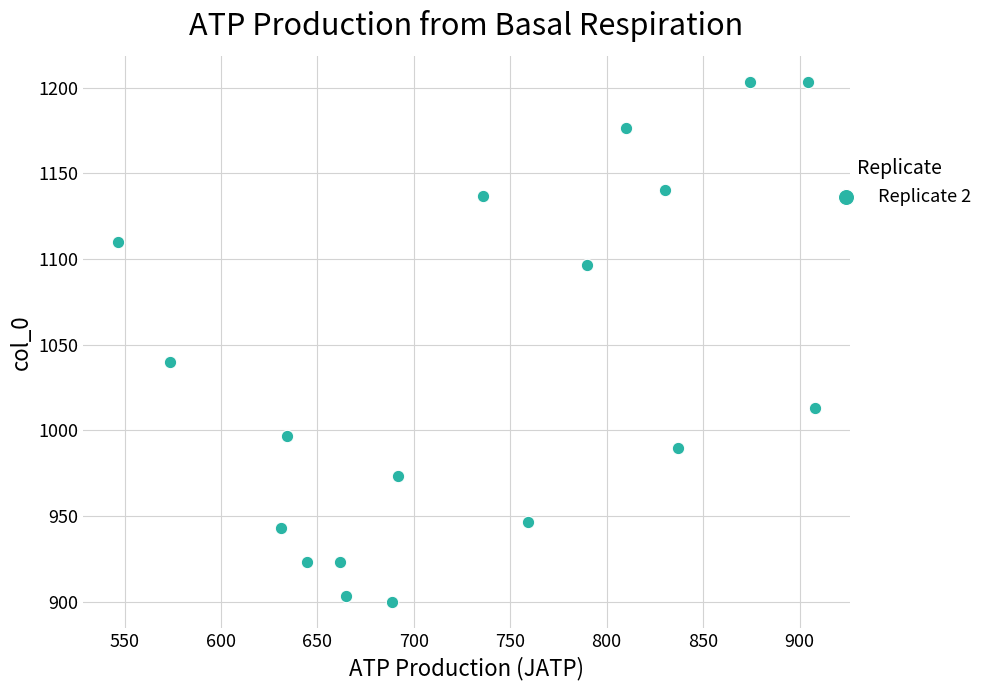

What is the range of Y values (max minus min)?

303.3